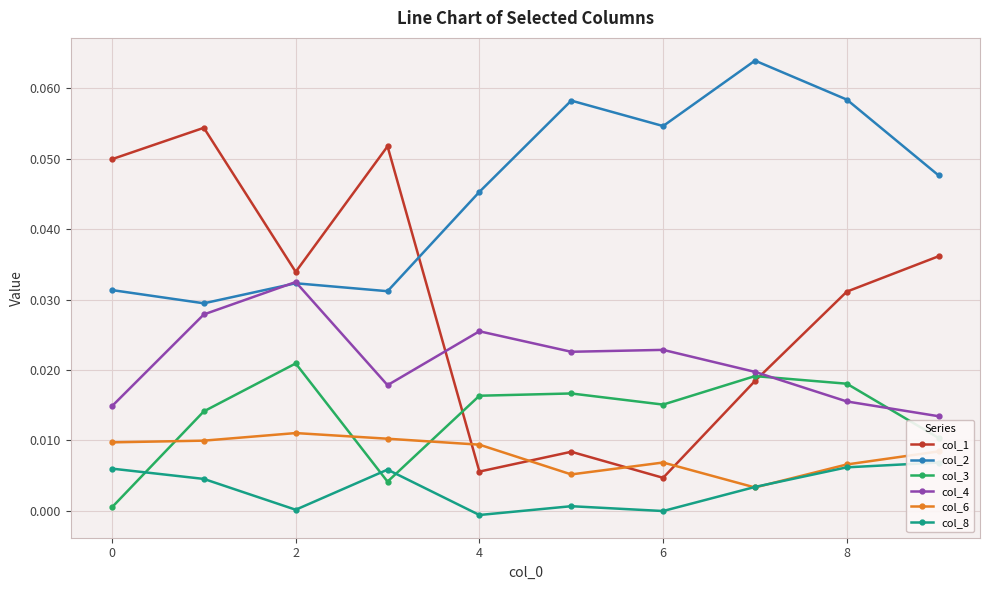

Count the number of data series in this chart.

6